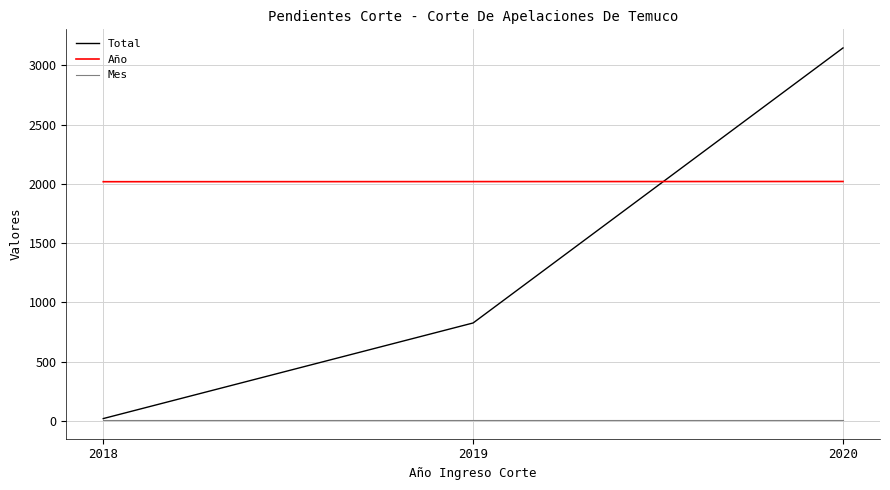

Which series changed the most between 2018 and 2020?

Total